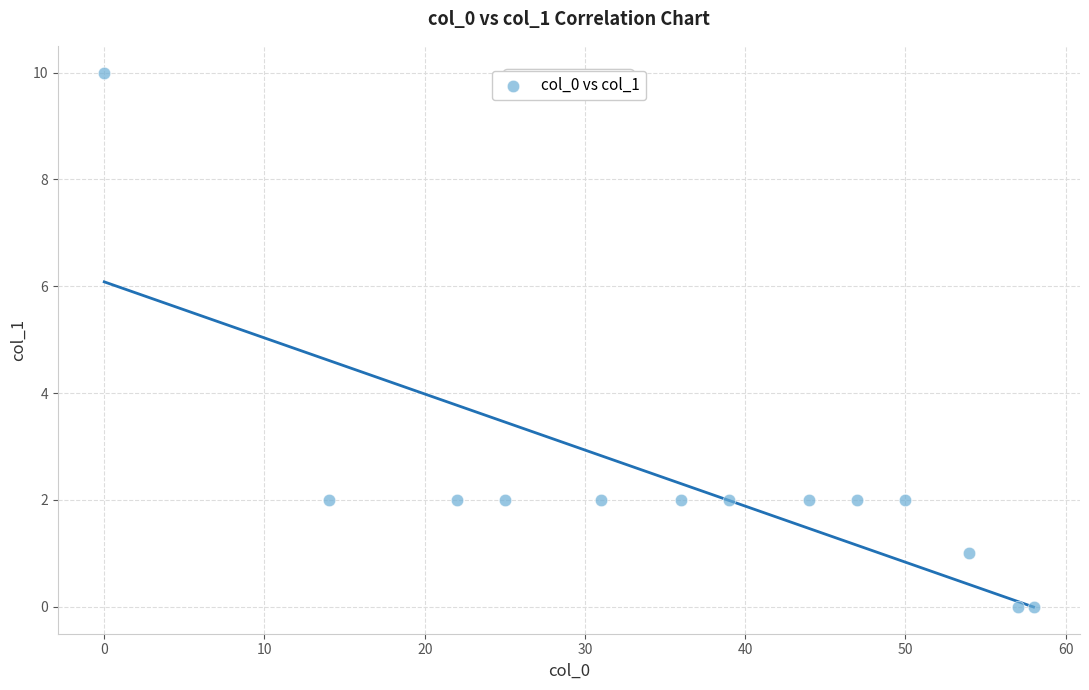

What is the range of X values (max minus min)?

58